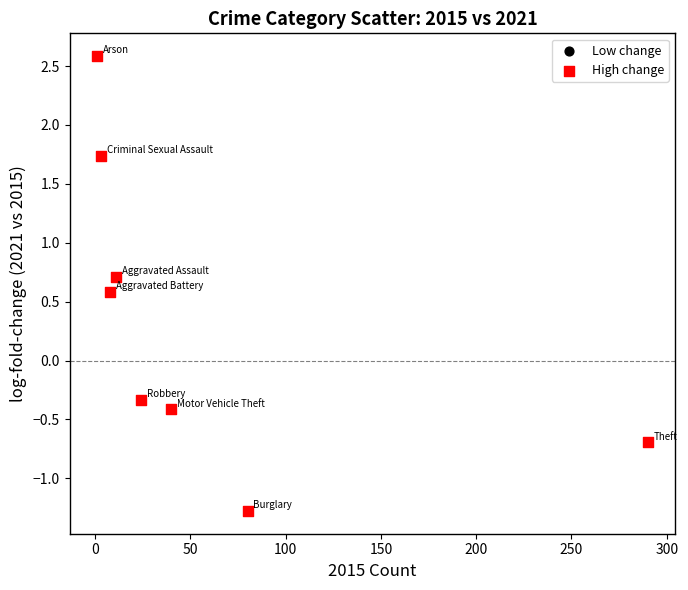

What Y value in the scatter plot is closest to 0?

-0.3